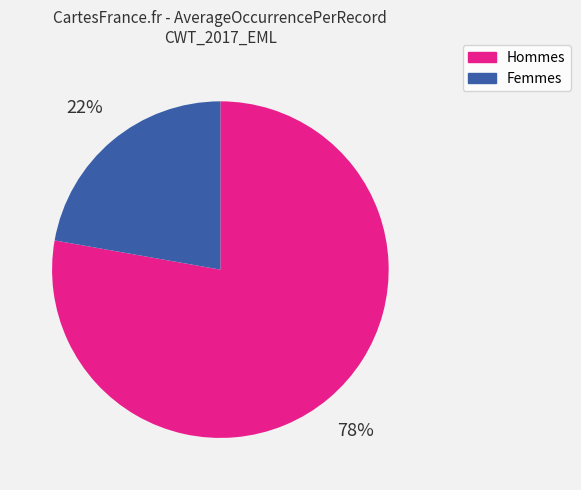

Does any single category account for the majority?

Yes